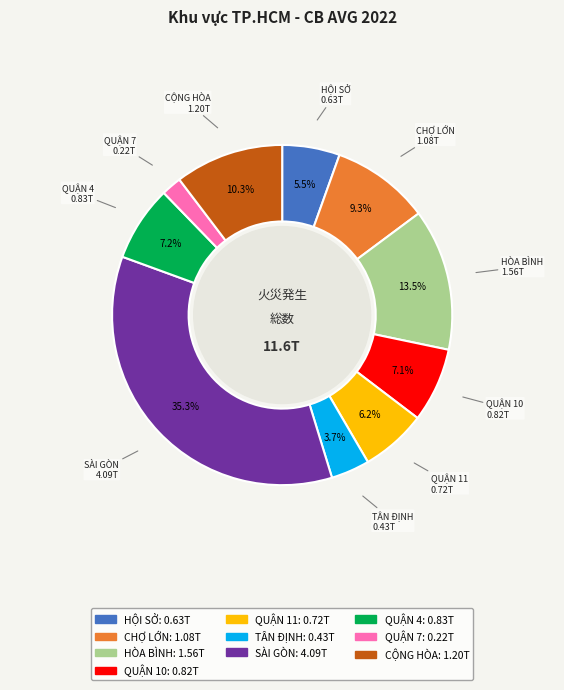

Which has a higher value, QUẬN 11 or QUẬN 10?

QUẬN 10